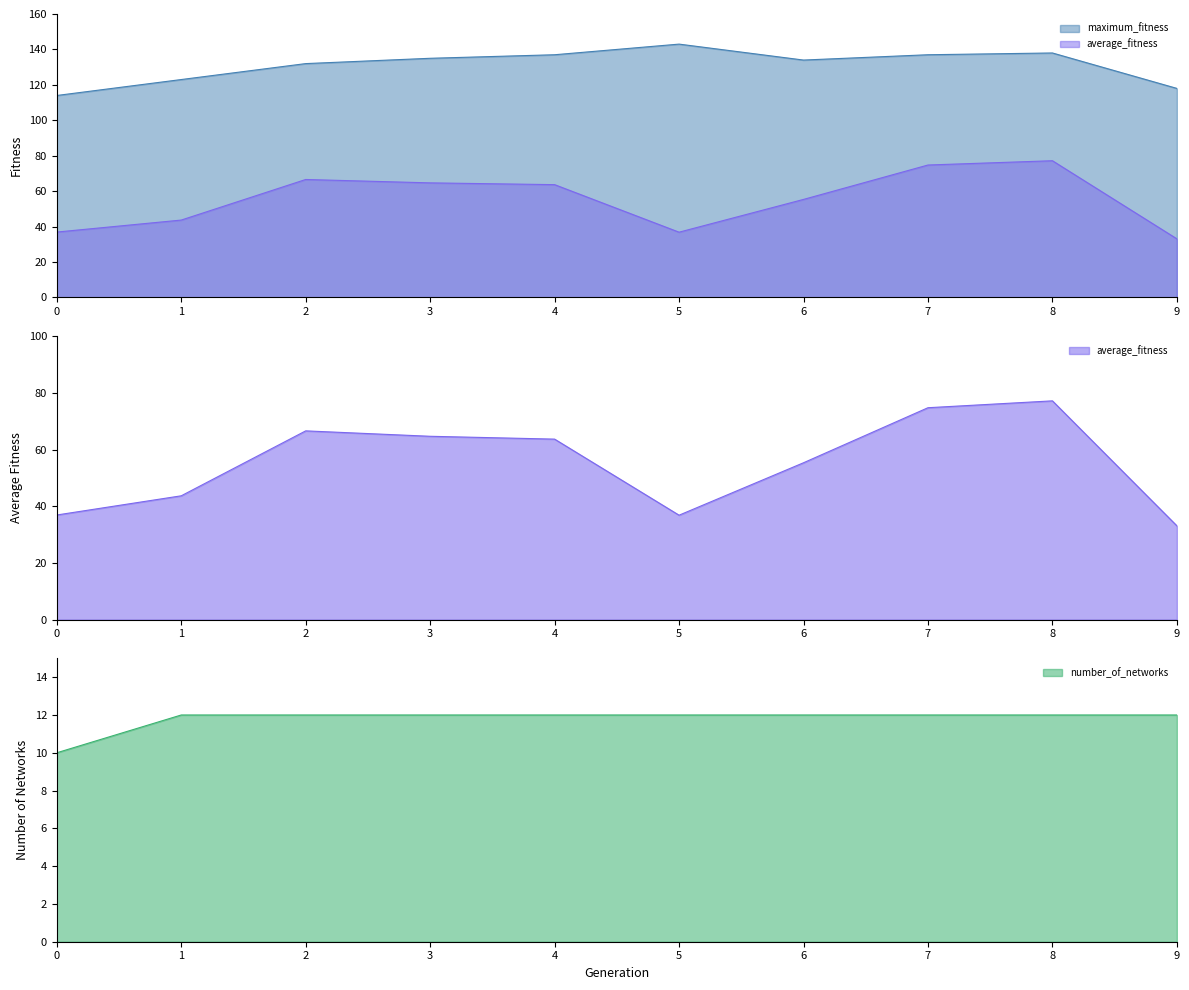

Reading left to right, list all the values displayed in this chart.

average_fitness: 36.9	43.7	66.6	64.7	63.7	36.8	55.3	74.8	77.2	33.1
maximum_fitness: 114.0	123.0	132.0	135.0	137.0	143.0	134.0	137.0	138.0	118.0
number_of_networks: 10.0	12.0	12.0	12.0	12.0	12.0	12.0	12.0	12.0	12.0